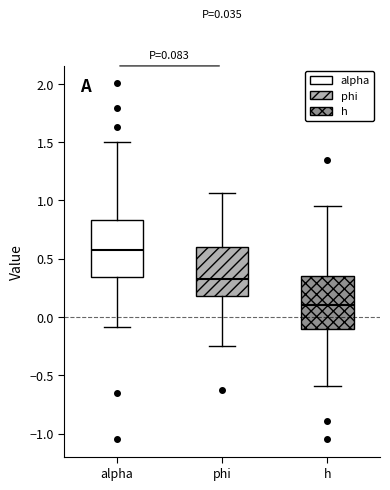

Which box's median line is the lowest?

h